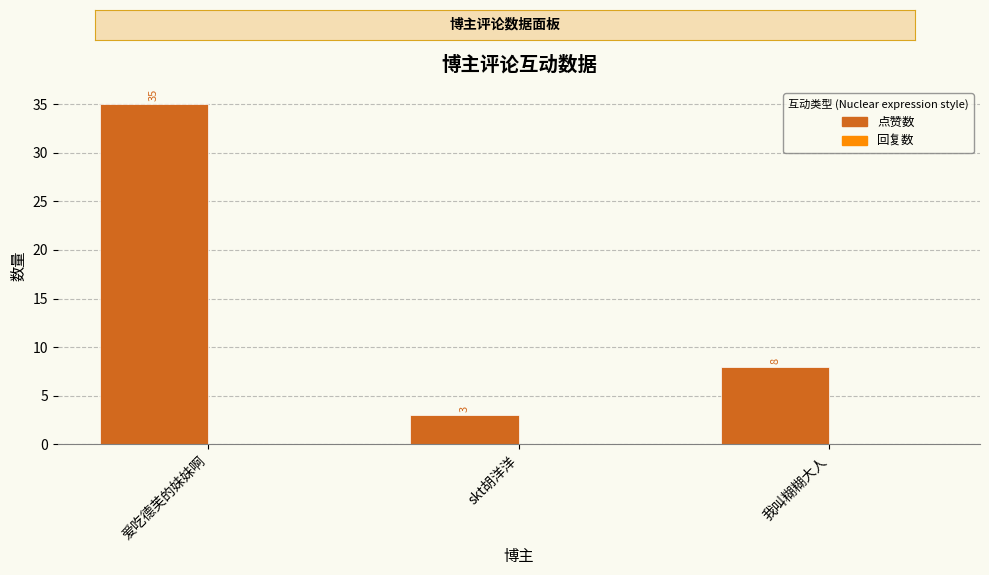

What is the label of the 2nd bar from the left?

skt胡洋洋